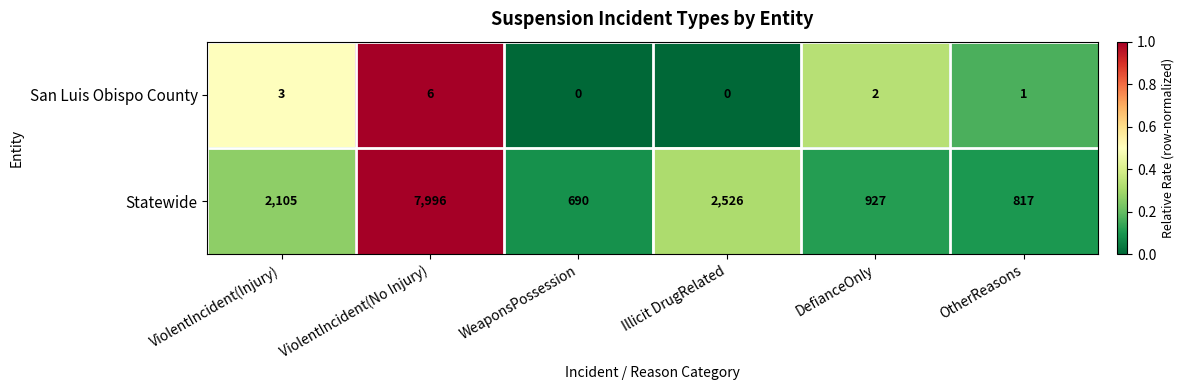

What is the sum of all Statewide values?

15061